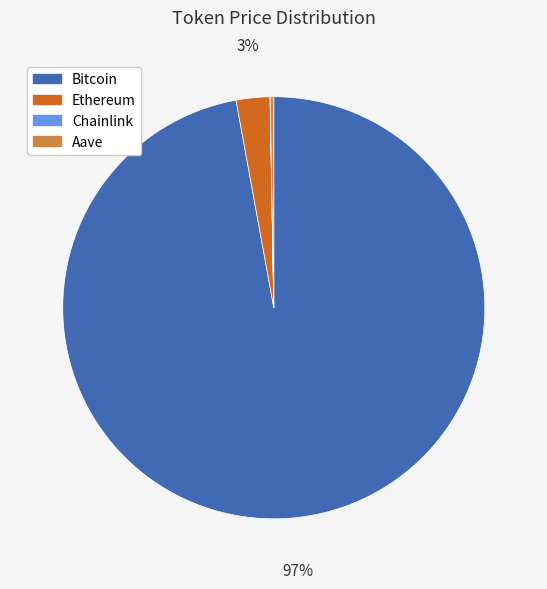

True or false: Bitcoin accounts for 97% of the total.

True